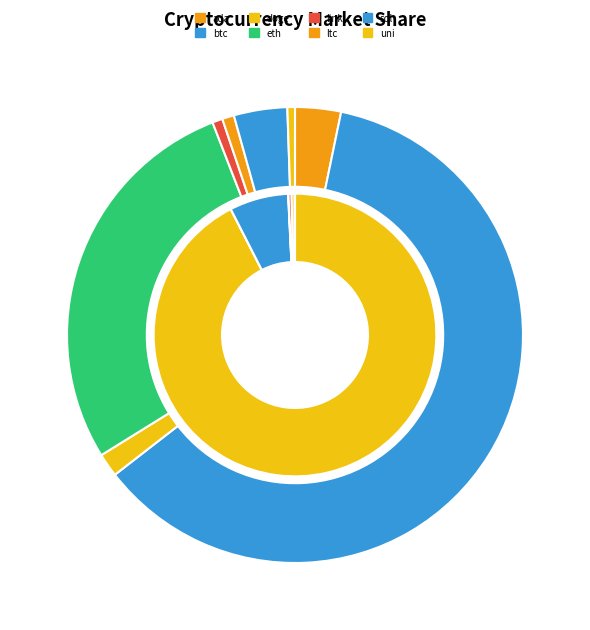

Which category has the biggest portion of the pie?

btc